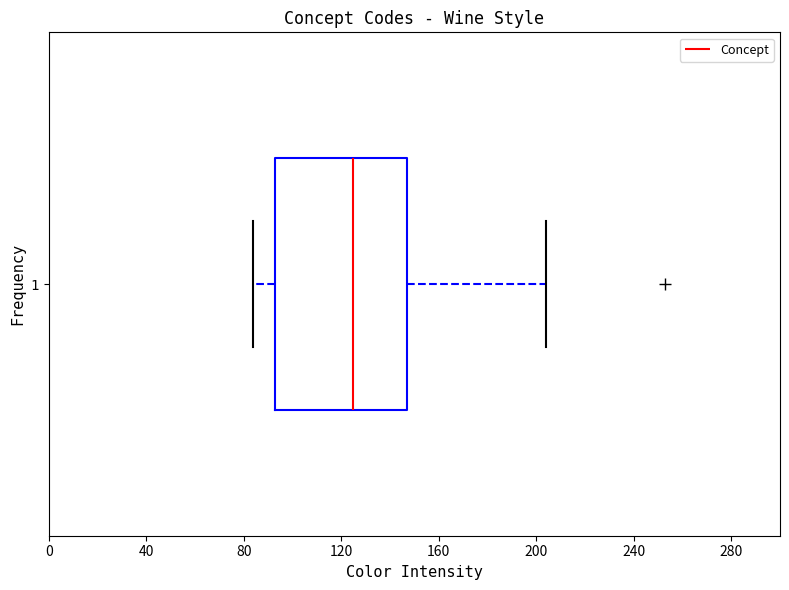

Where does the right whisker of the box at y = 1 end on the x-axis? The values are not printed on the chart, so give them approximately, as read against the axis.

205